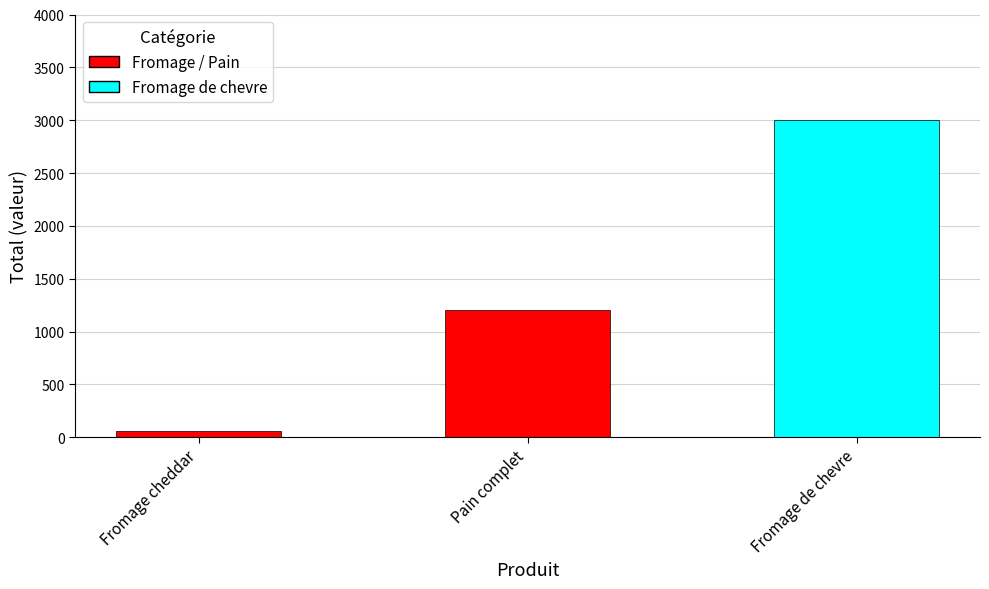

Approximately how many times larger is the value at Pain complet compared to Fromage de chevre?

0.4